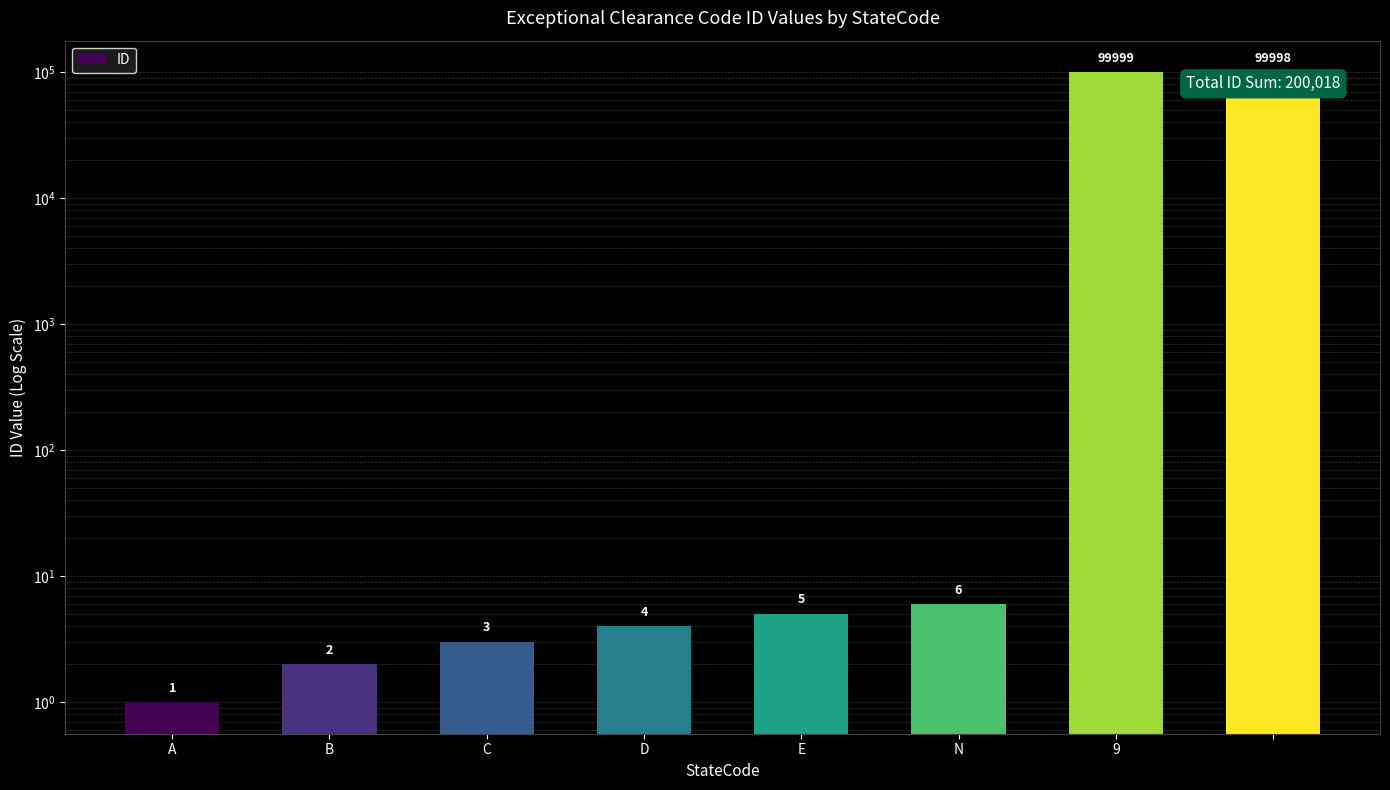

What is the change in value from B to  ?

+99996